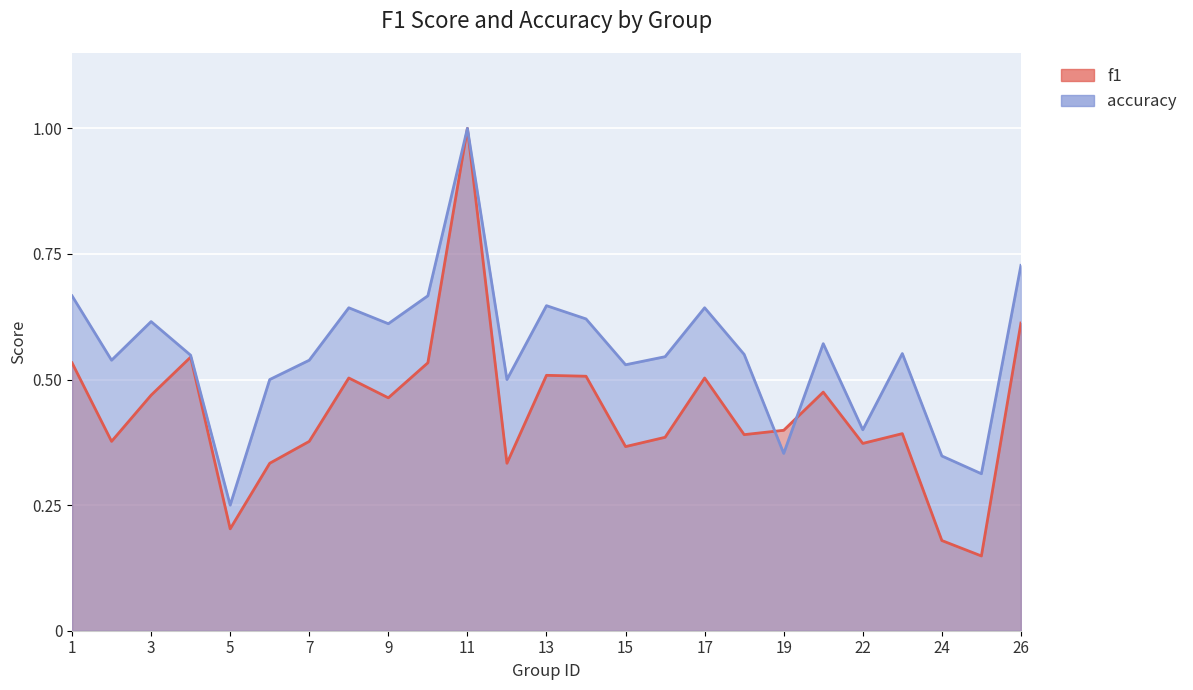

Which category has the lowest value in the accuracy series?

5